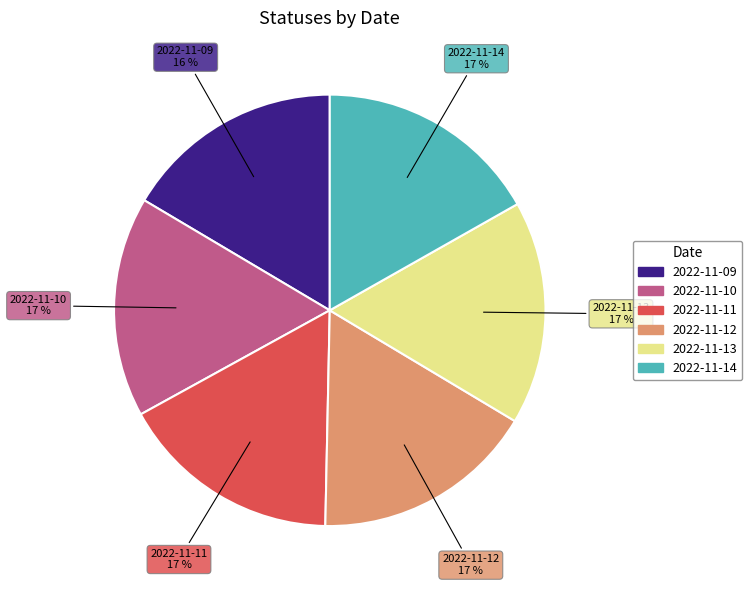

To the nearest percent, what percentage of the pie is 2022-11-09?

16%